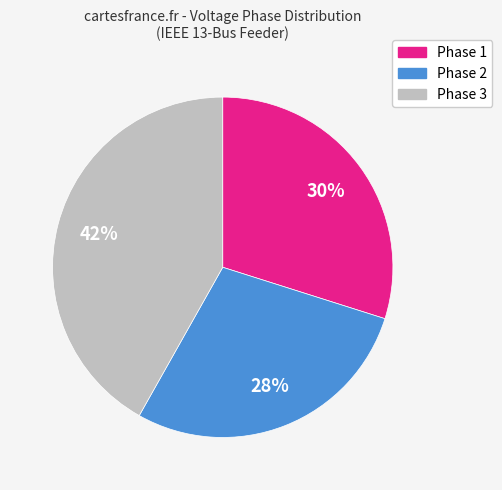

Do Phase 1 and Phase 3 together represent more than half of the pie?

Yes